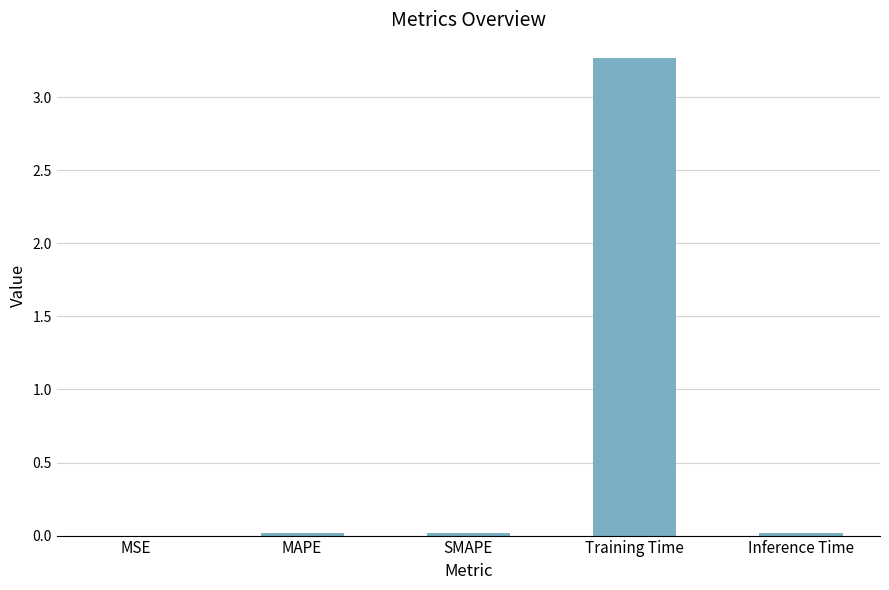

What value does the data have at Training Time?

3.3